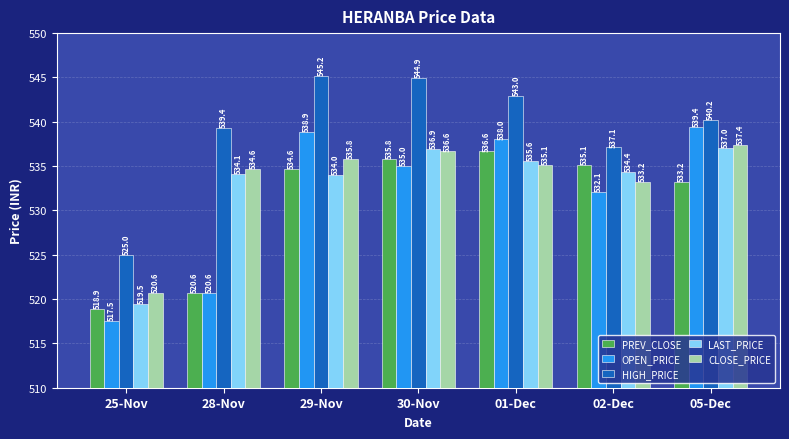

The PREV_CLOSE series shows 811.4 at 02-Dec. True or false?

False